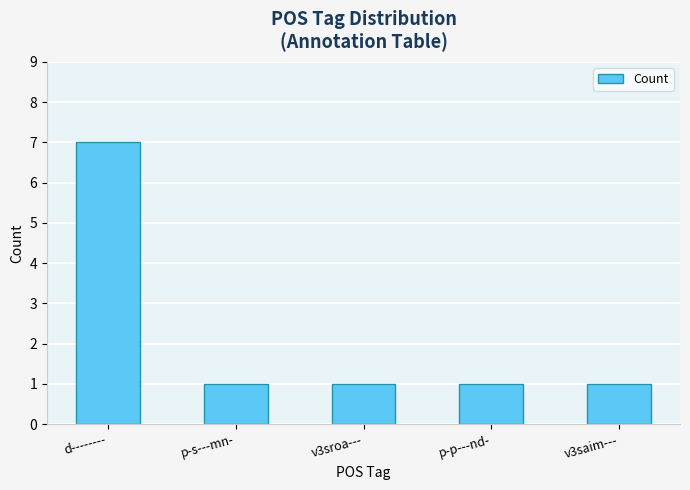

Reading right to left, list all the values displayed in this chart.

1	1	1	1	7